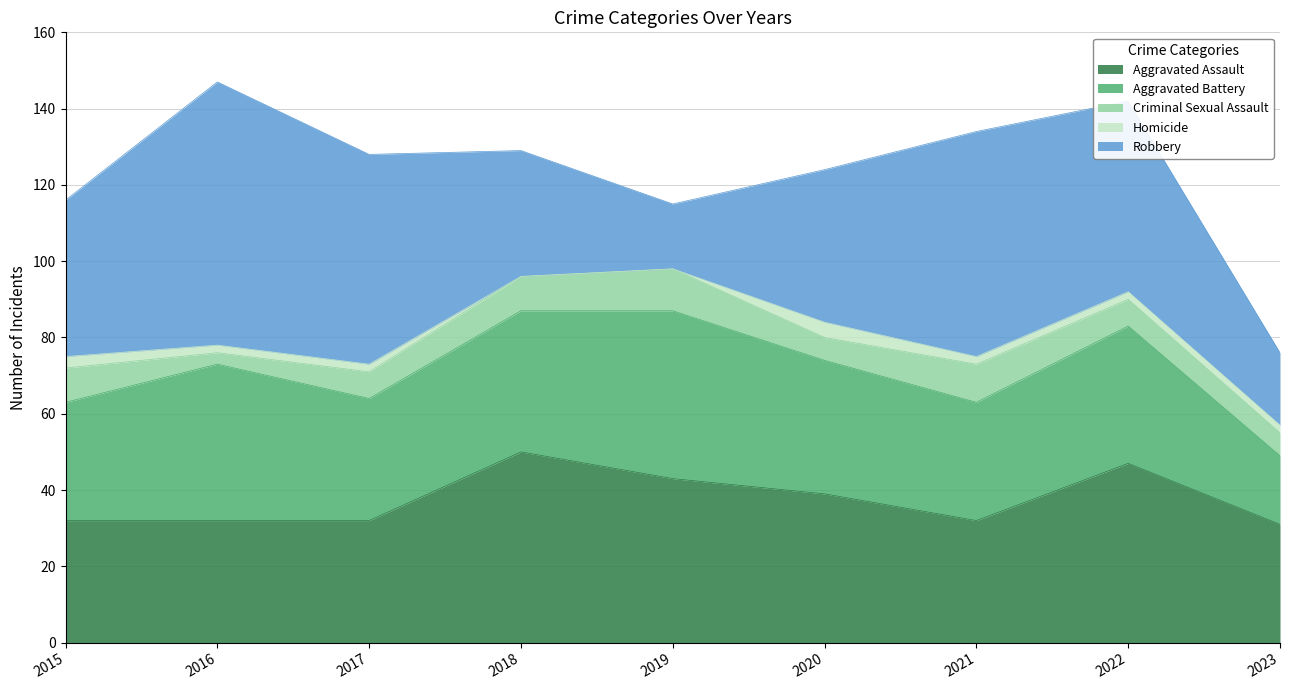

What is the value of the Robbery point at the 6th from the left?

40